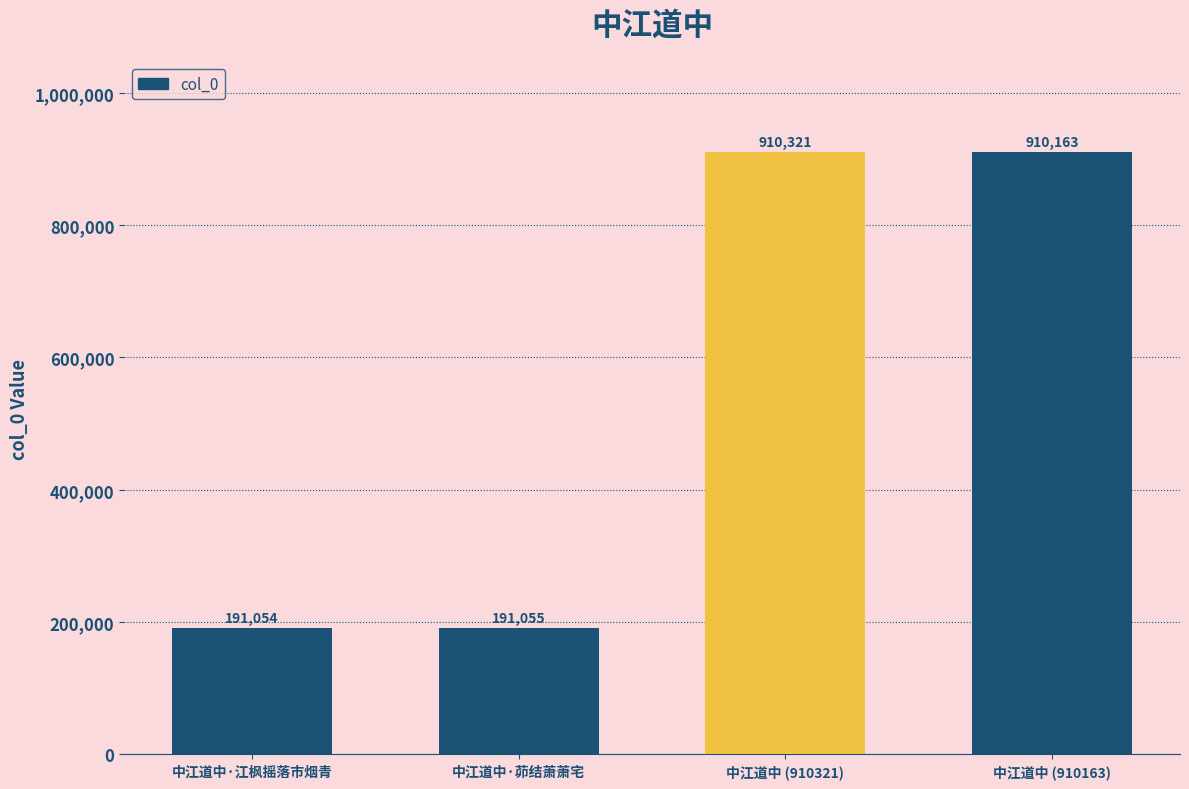

How many bars are there in total?

4